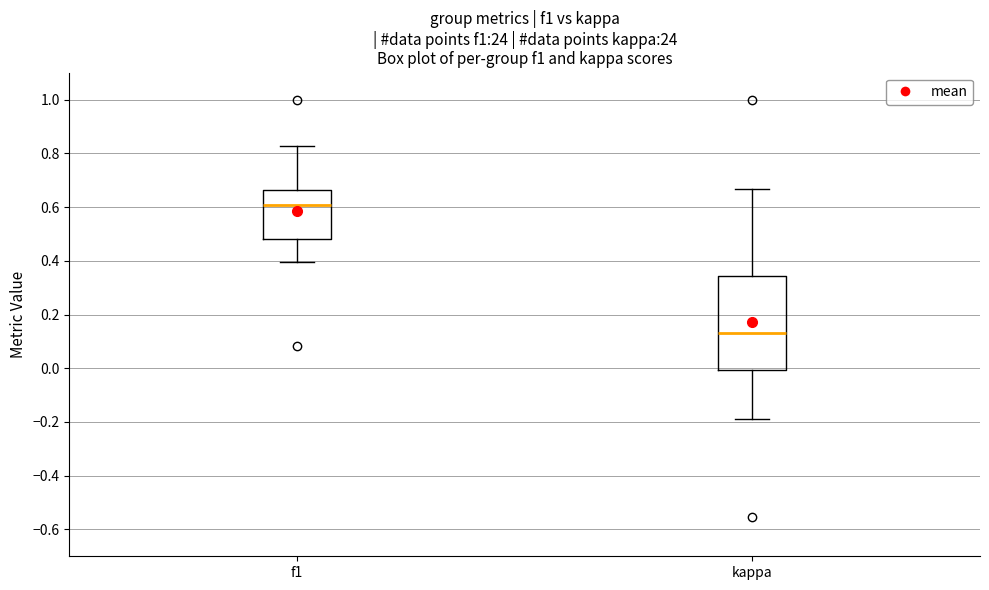

Which box is the tallest, from its lower edge to its upper edge?

kappa